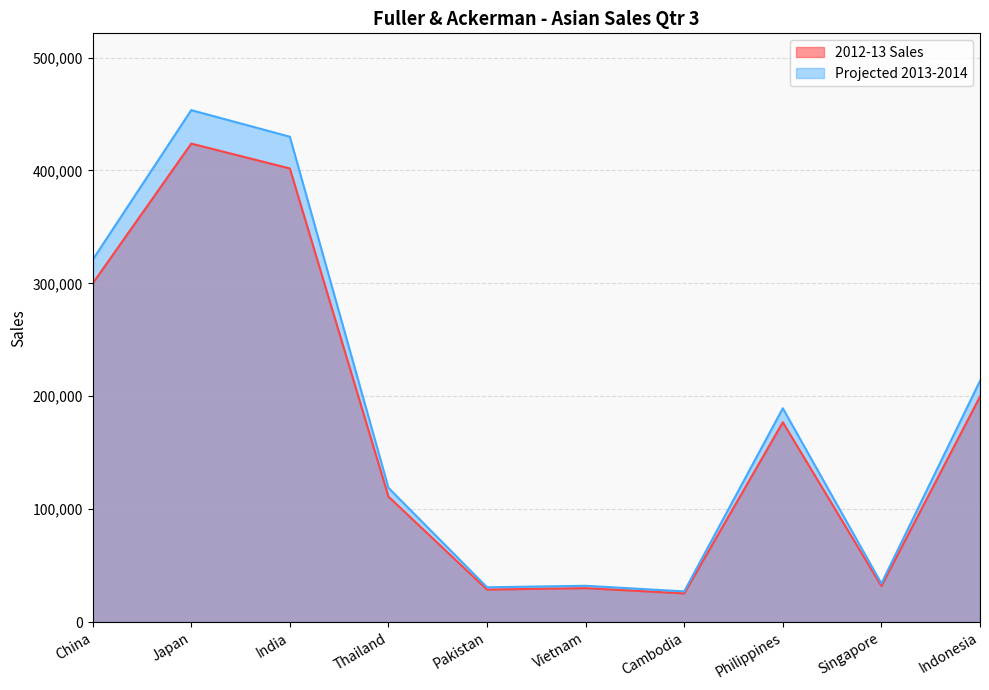

What is the difference between the highest and lowest values at Cambodia?

1776.2